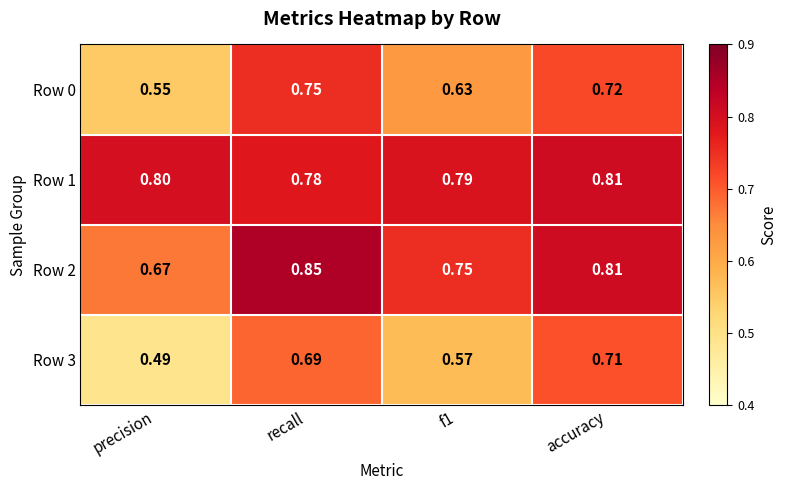

Which series has the largest total across all categories?

Row 1